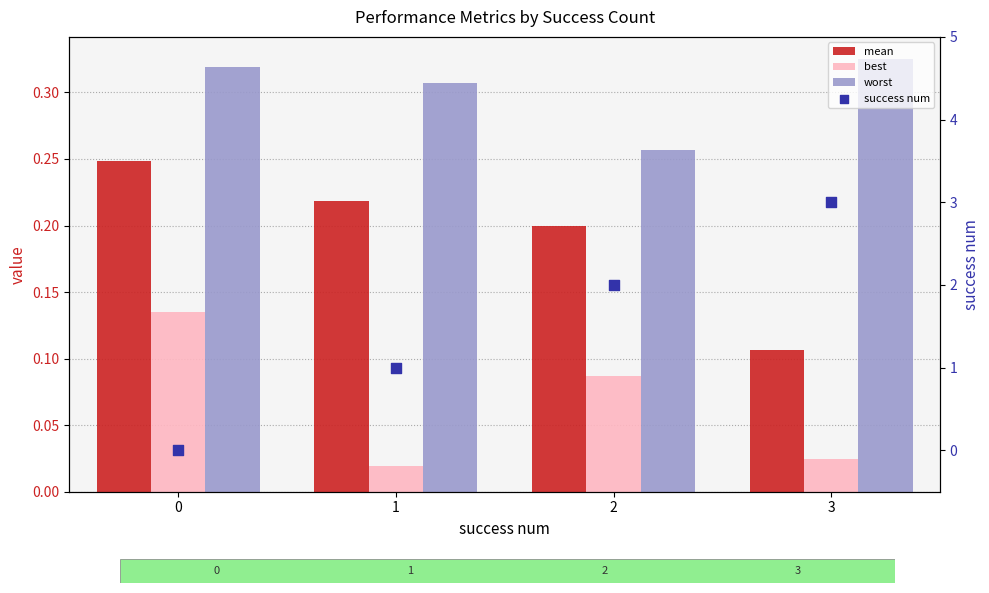

Is the value of best at 3 greater than the value of mean at 3?

No